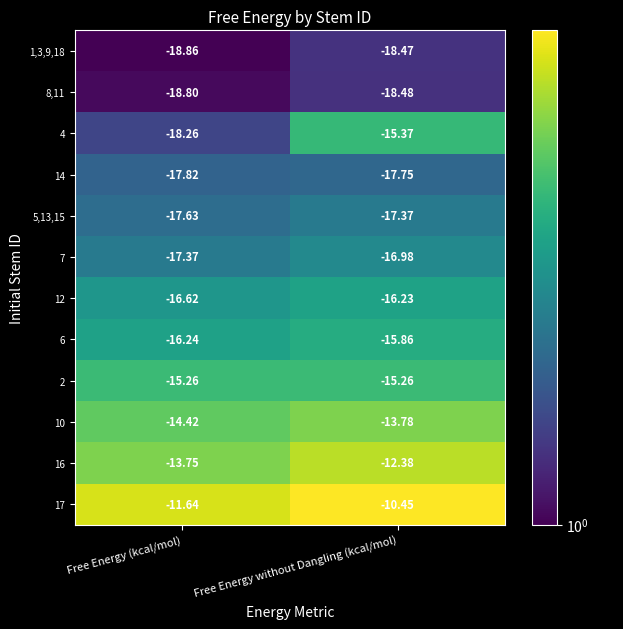

Which category has the lowest value in the 10 series?

Free Energy (kcal/mol)